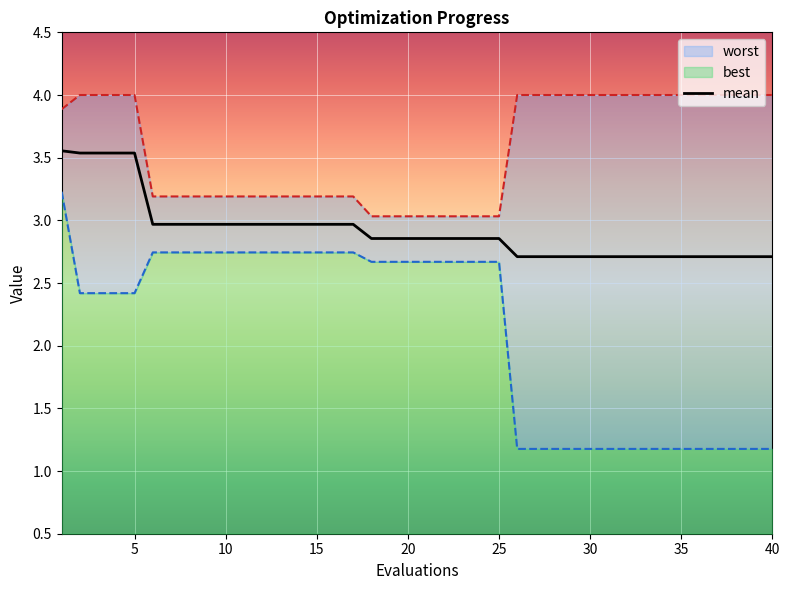

The mean series shows 3.0 at 15. True or false?

True